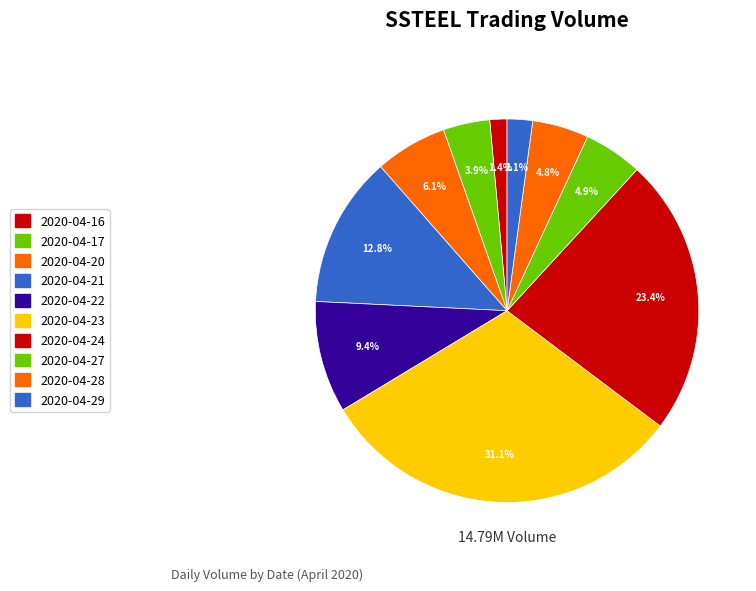

Rank the categories by value from highest to lowest.

2020-04-23, 2020-04-24, 2020-04-21, 2020-04-22, 2020-04-20, 2020-04-27, 2020-04-28, 2020-04-17, 2020-04-29, 2020-04-16